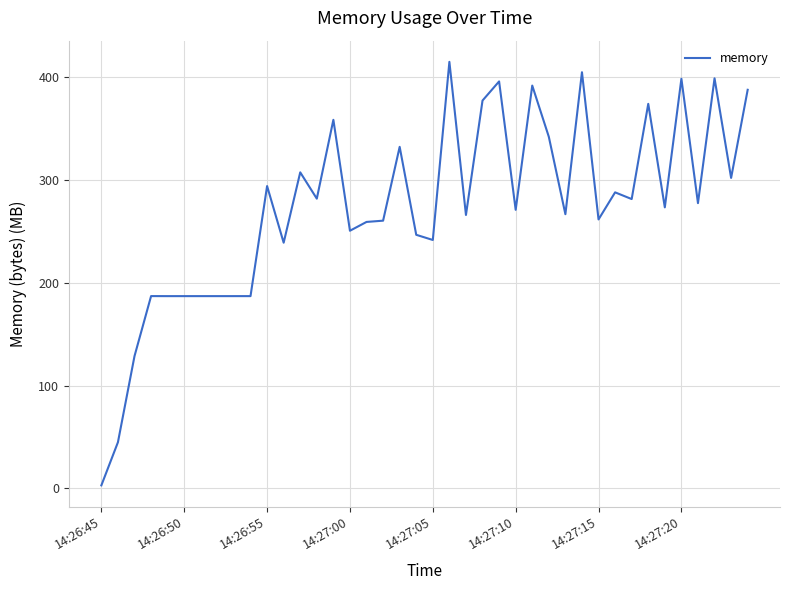

What is the difference between the maximum and minimum values?

412.3